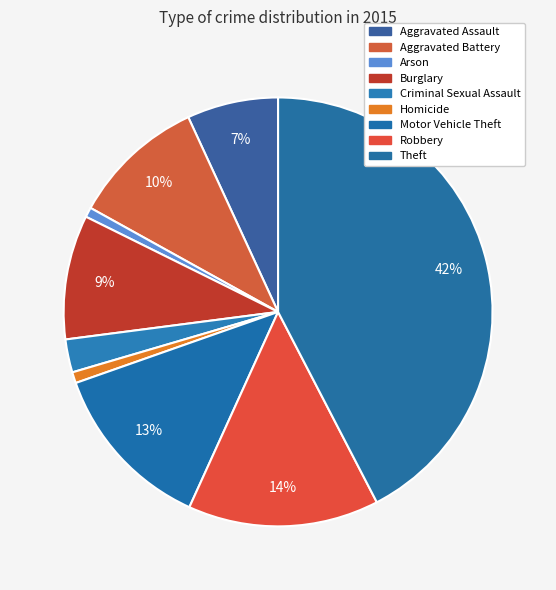

How many slices are in this pie chart?

9